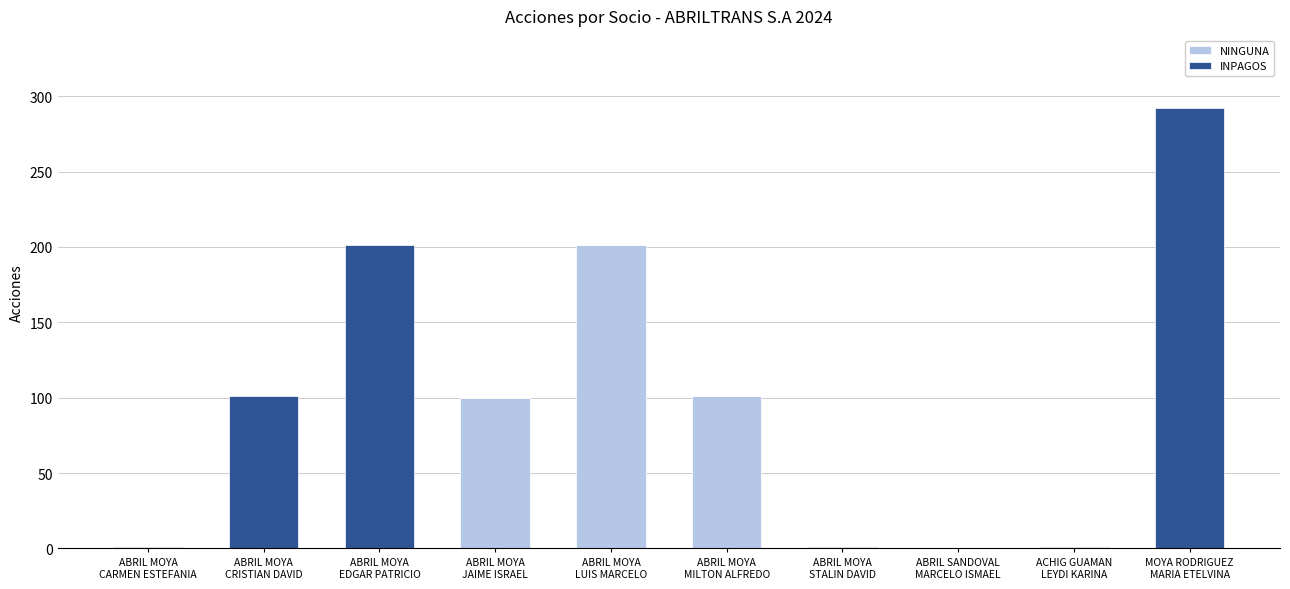

What are all the series names shown in the legend?

NINGUNA, INPAGOS